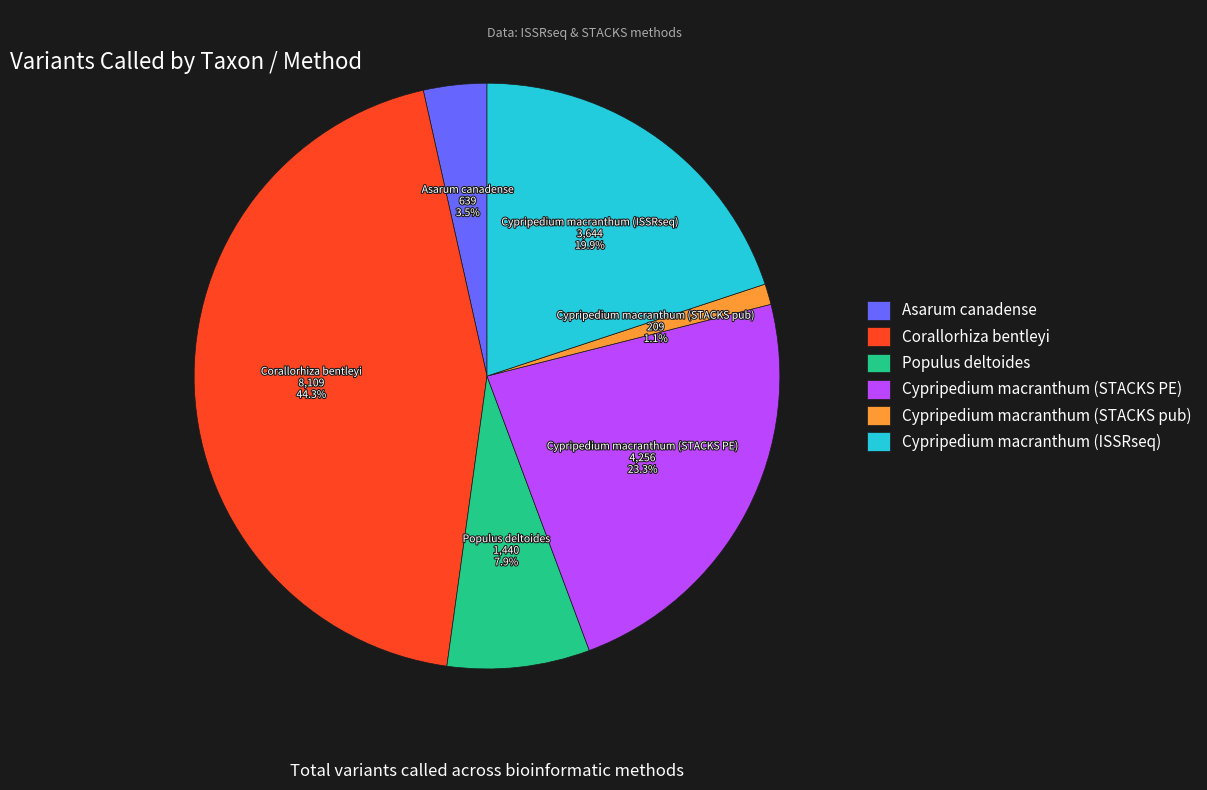

To the nearest percent, what is the difference between the largest and smallest slice percentages?

43%